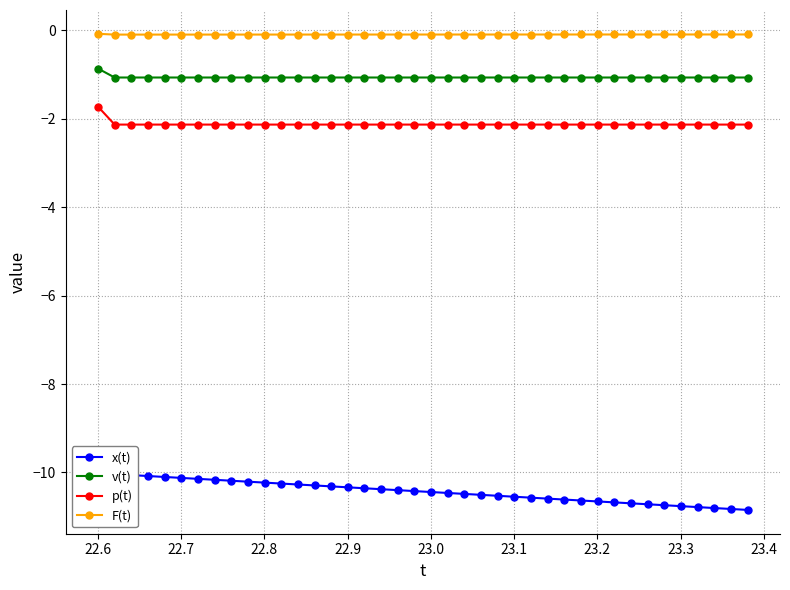

True or false: v(t) and x(t) intersect in this chart.

False